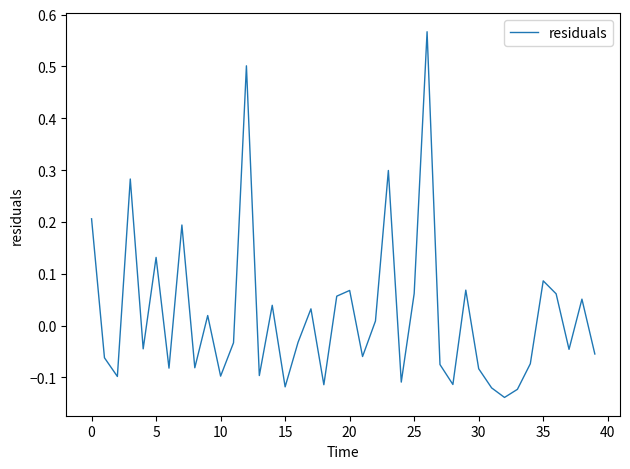

What is the difference between the maximum and minimum values?

0.7